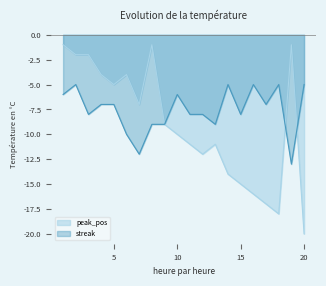

Is it true that streak equals -9 at 16?

False